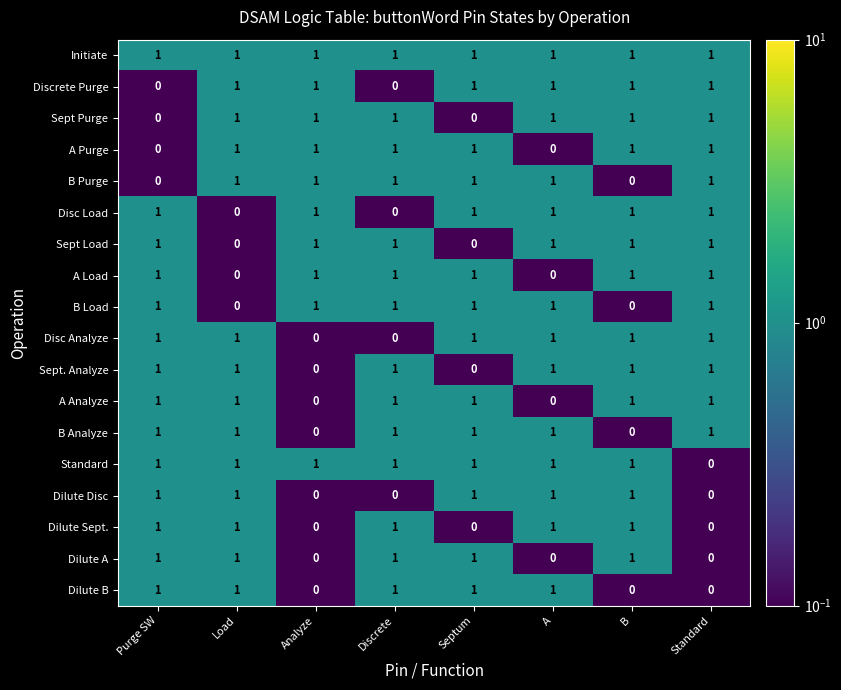

How many categories are shown in the chart?

8